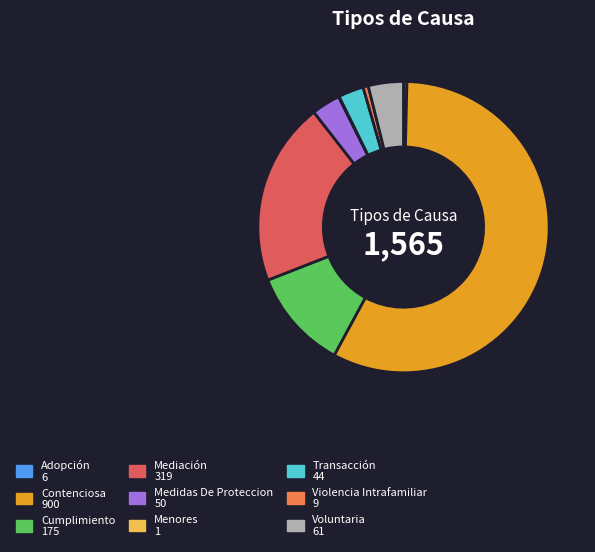

Do Transacción and Mediación together represent more than half of the pie?

No